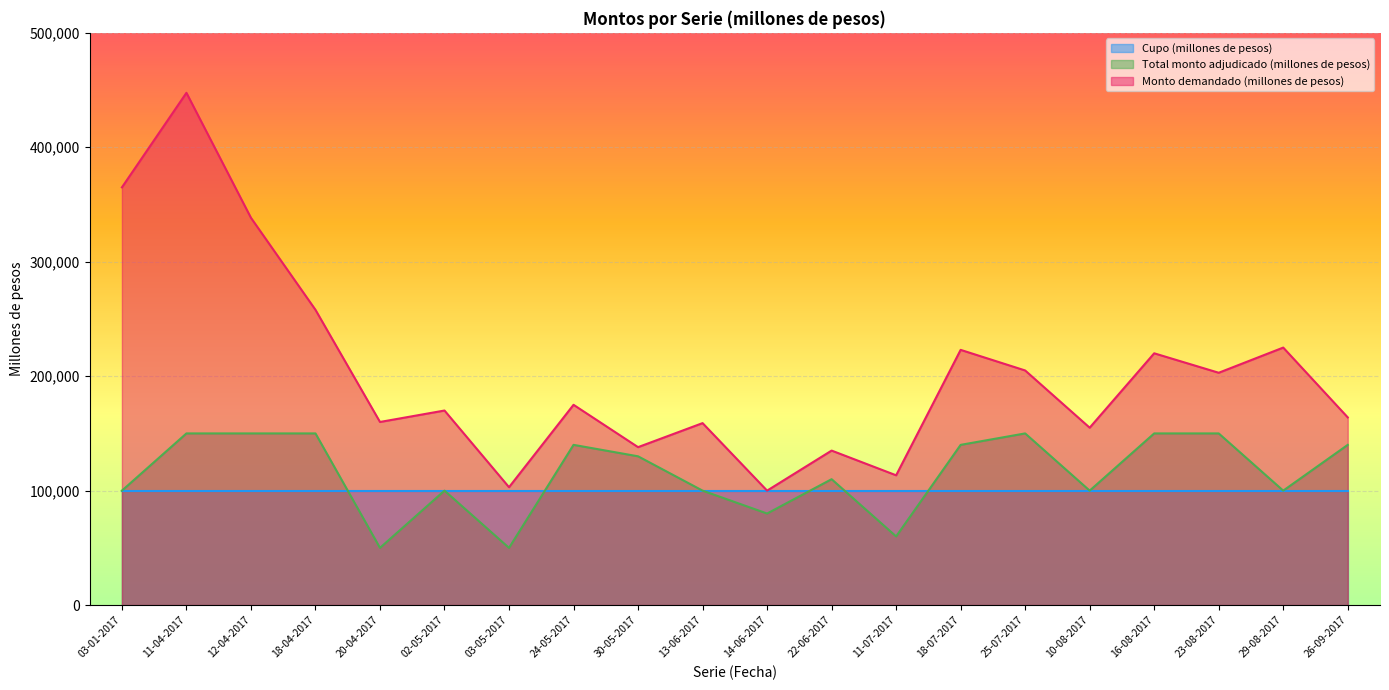

How many lines are shown in the chart?

3